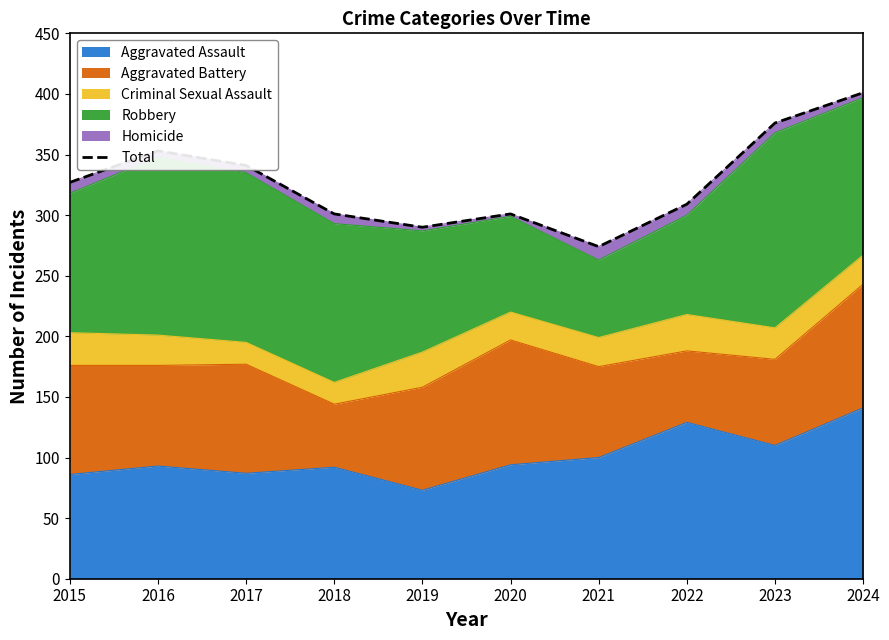

What is the ratio of the value at 2017 to the value at 2016?

1.0